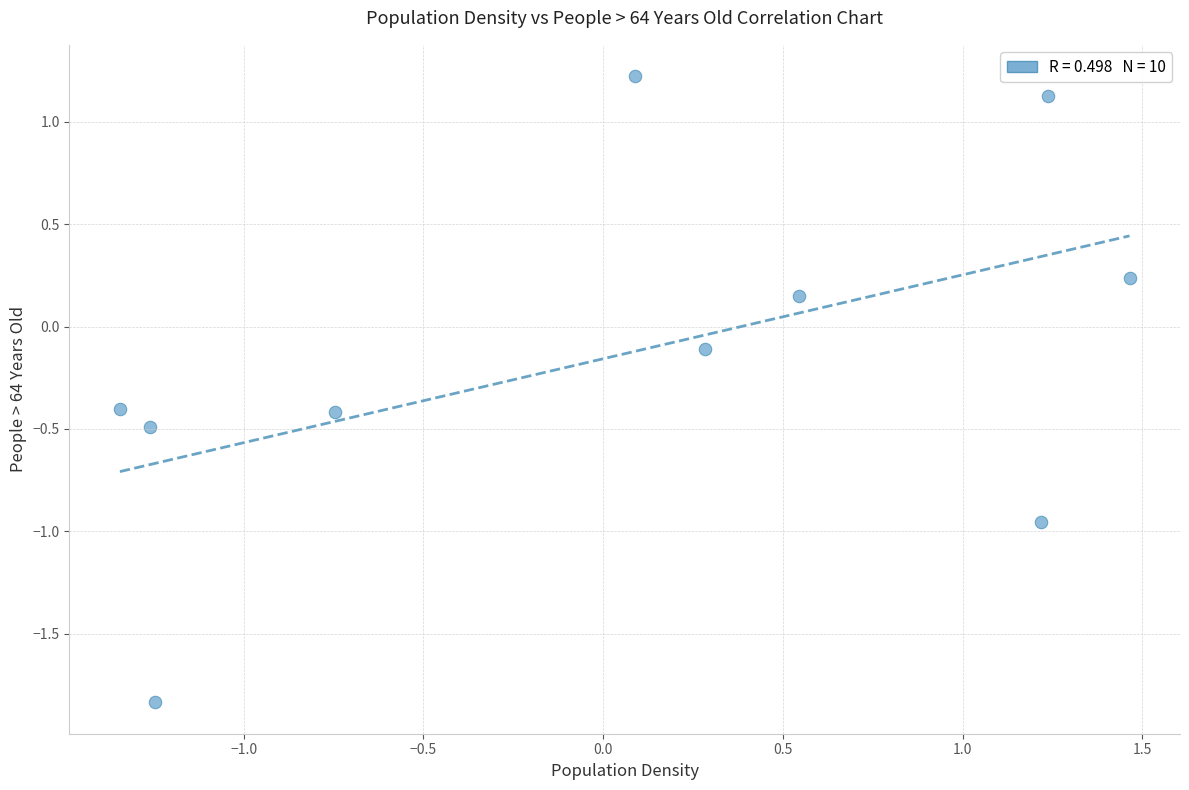

What is the range of Y values (max minus min)?

3.1